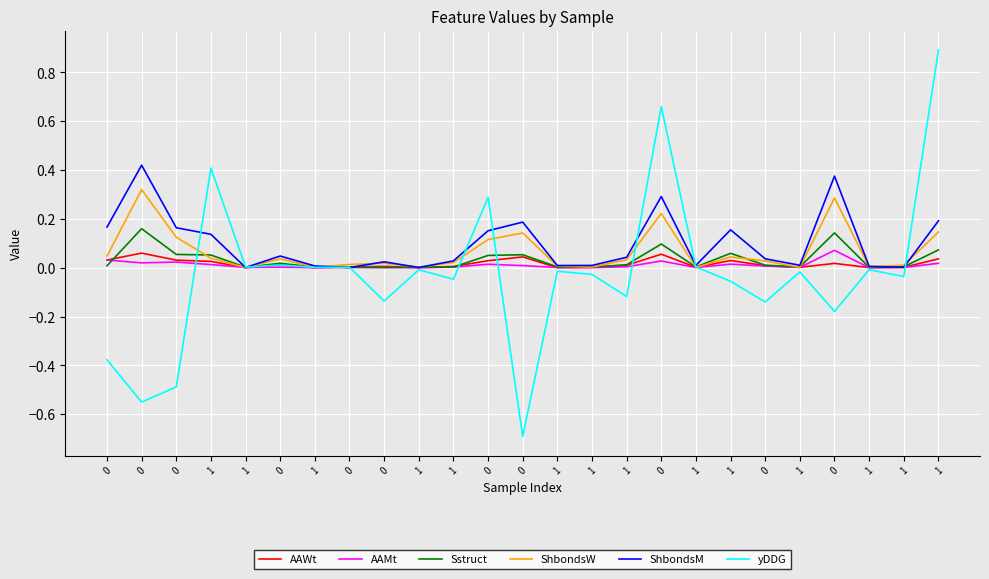

At which category does yDDG reach its first local peak?

1